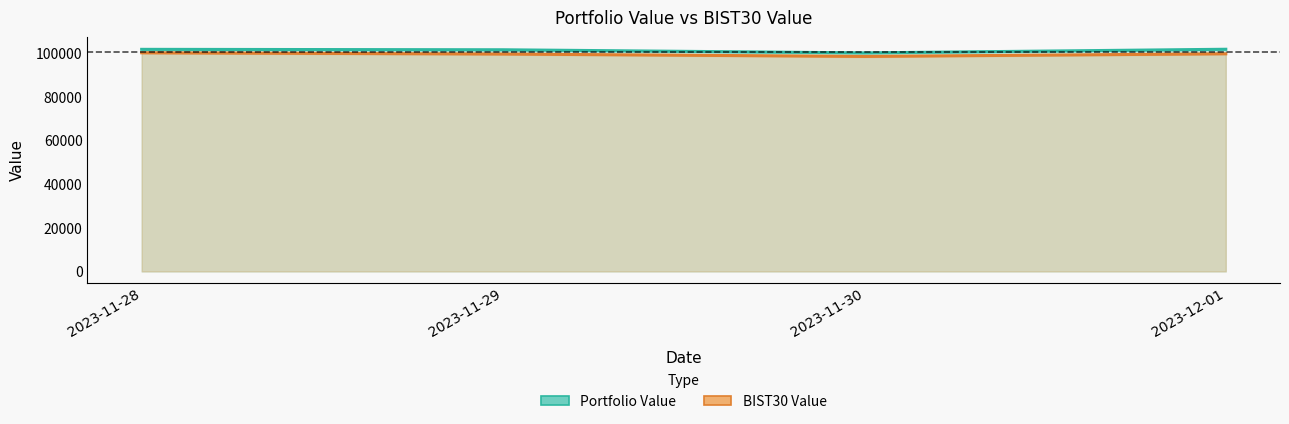

True or false: BIST30 Value has more than 0 points higher than both neighbors.

False